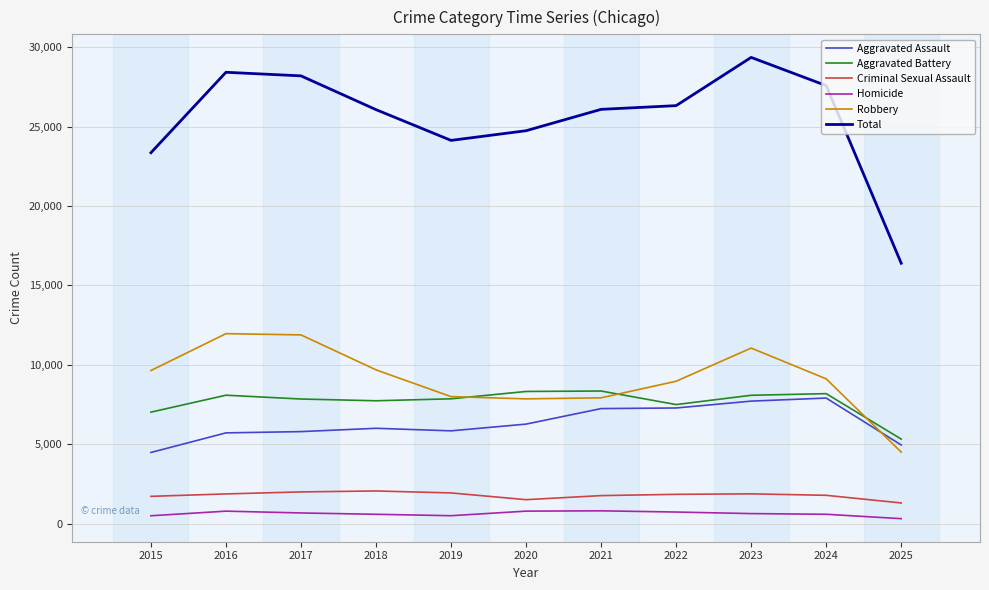

At which category is the sum across all series the highest?

2023